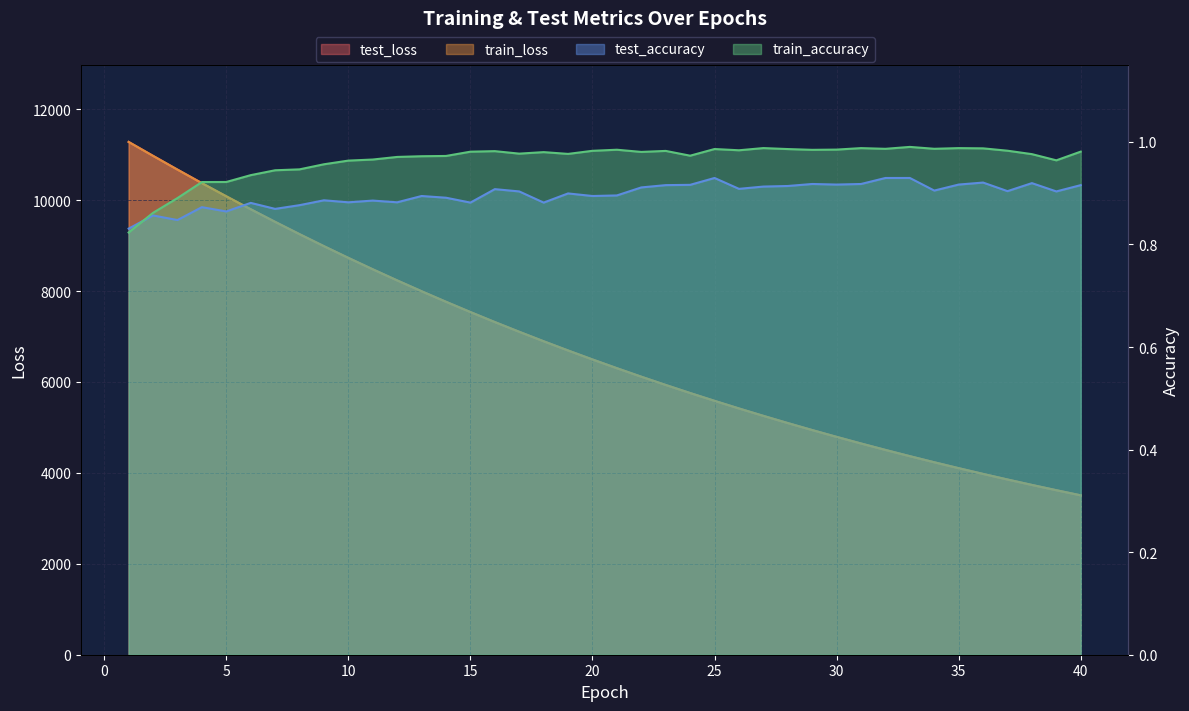

What is the total value across all series at 16?

14637.2